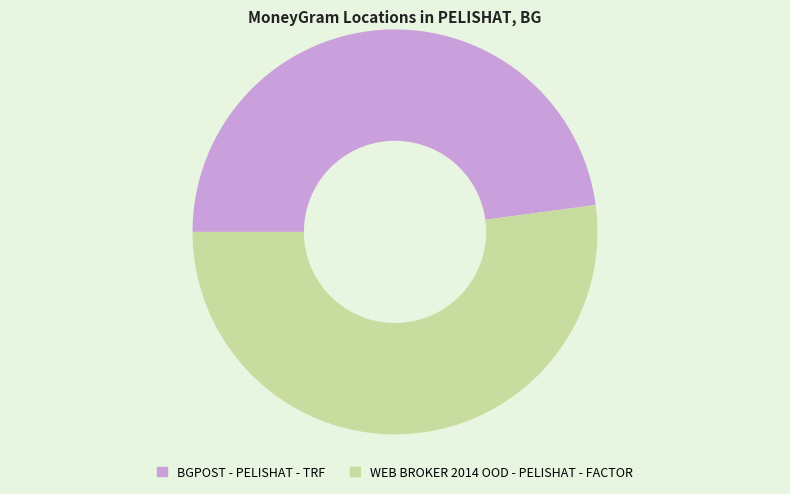

Is it true that WEB BROKER 2014 OOD - PELISHAT - FACTOR is 52% of the pie?

True